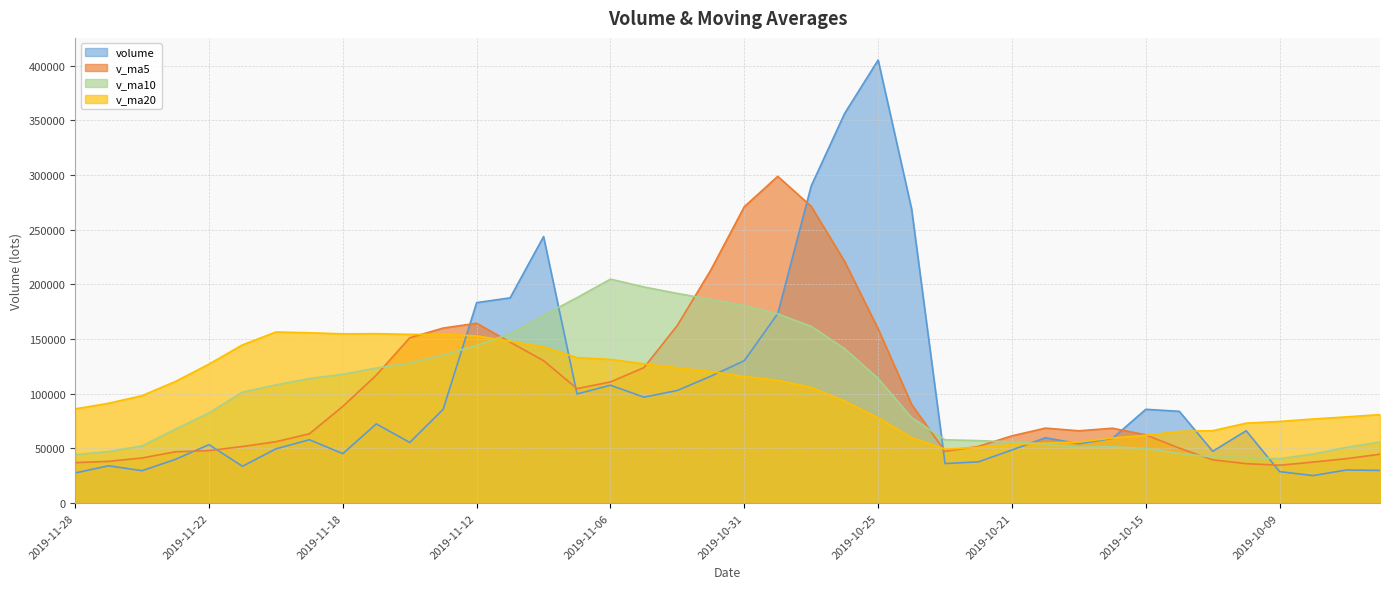

At which label does volume first exceed 59804?

2019-11-15